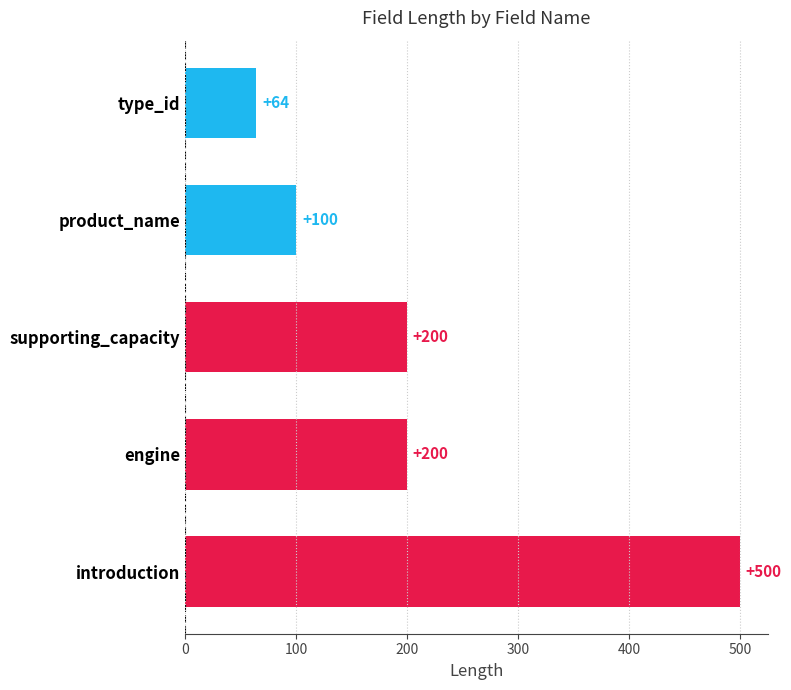

Which label corresponds to the largest value in the chart?

introduction